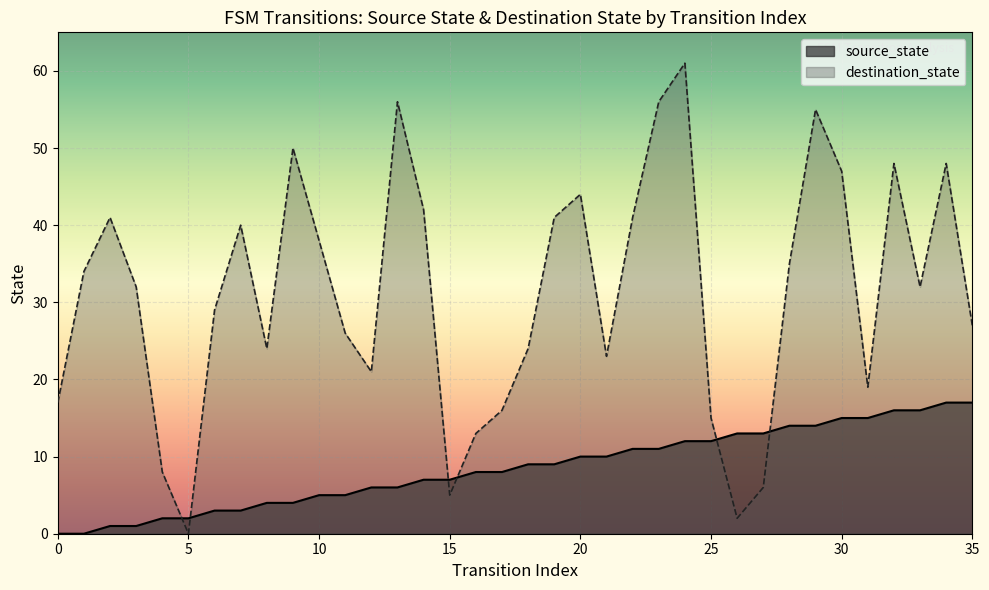

What is the maximum value for destination_state?

61